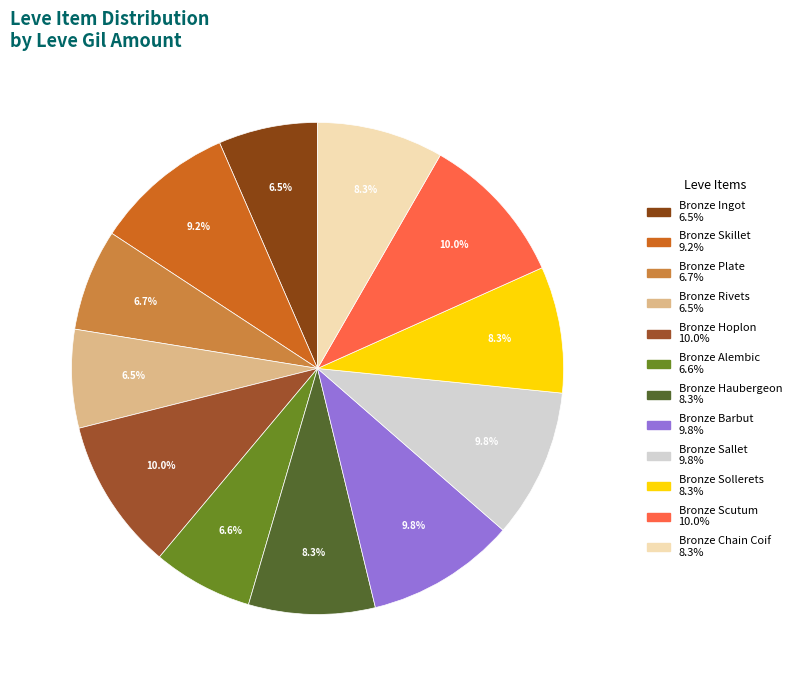

To the nearest percent, what is the difference between the largest and smallest slice percentages?

4%